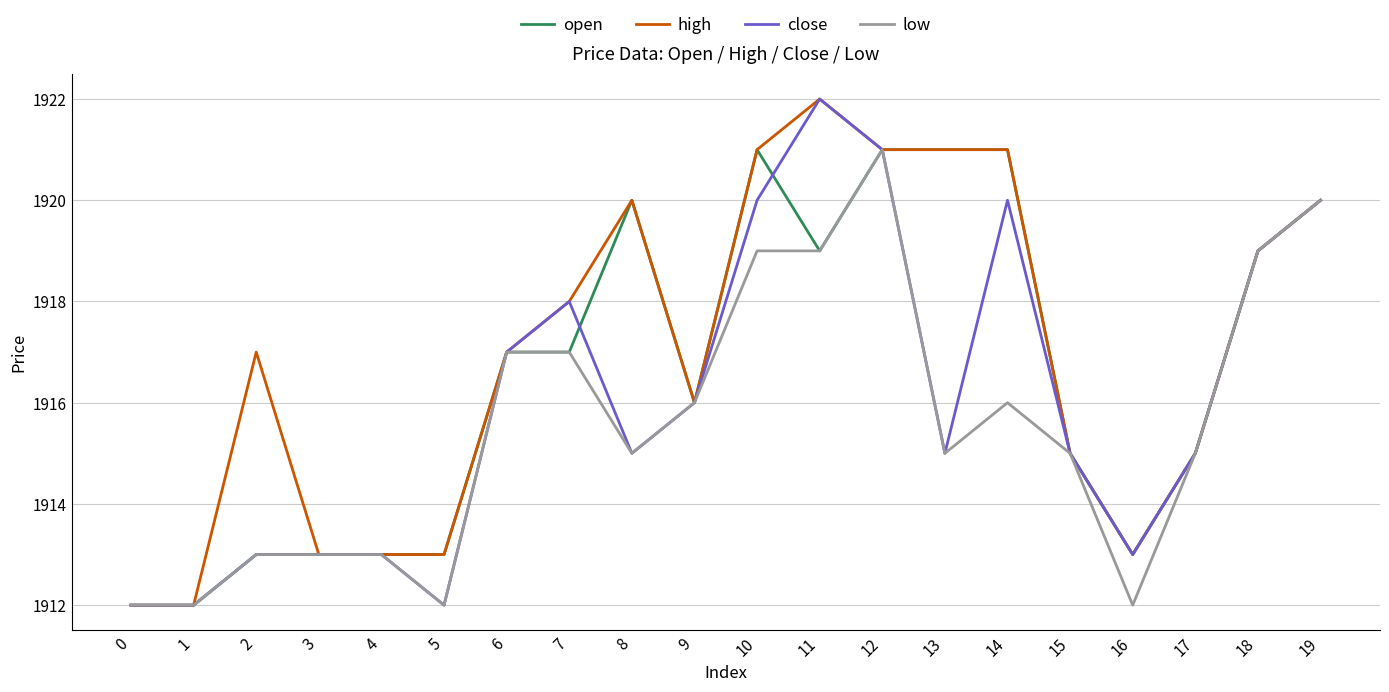

What is the lowest value of the open series?

1912